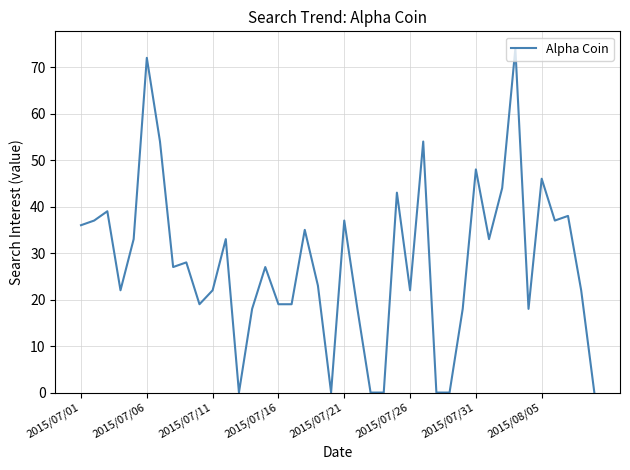

What is the greatest value displayed?

74